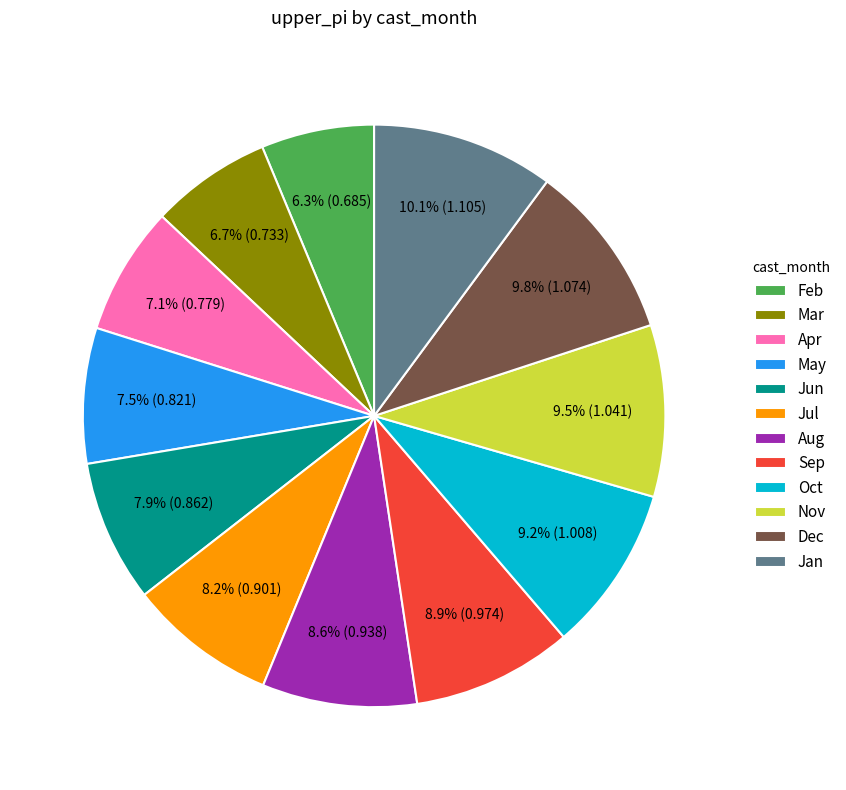

Does any single category account for the majority?

No